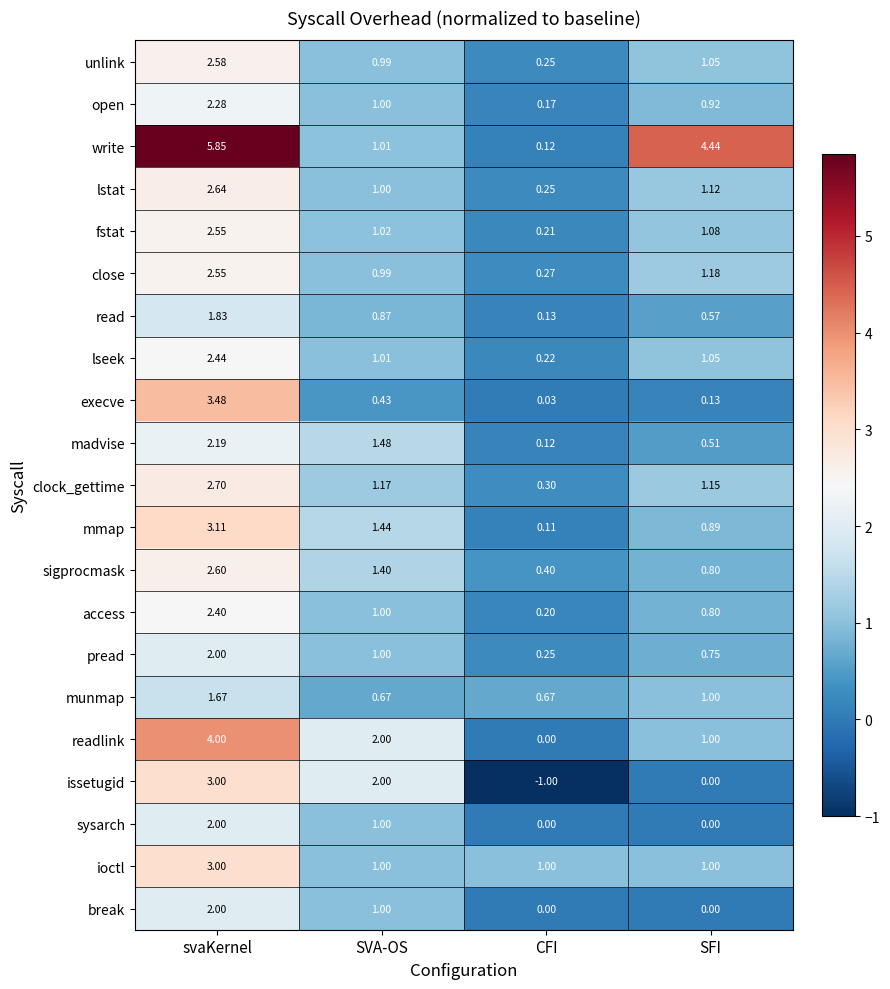

Which series has the largest range (max minus min)?

write